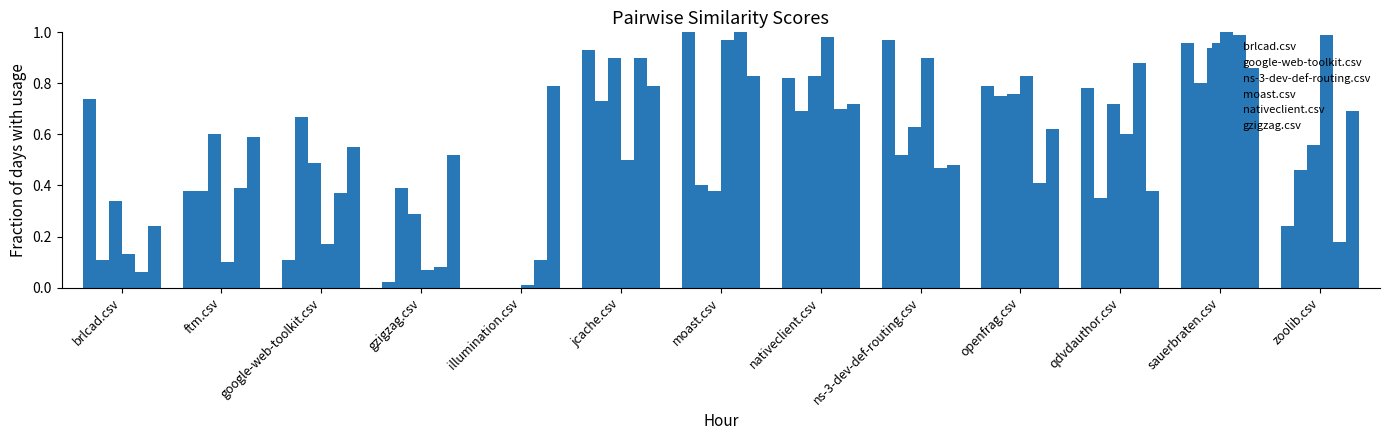

How many values in brlcad.csv are above zero?

12